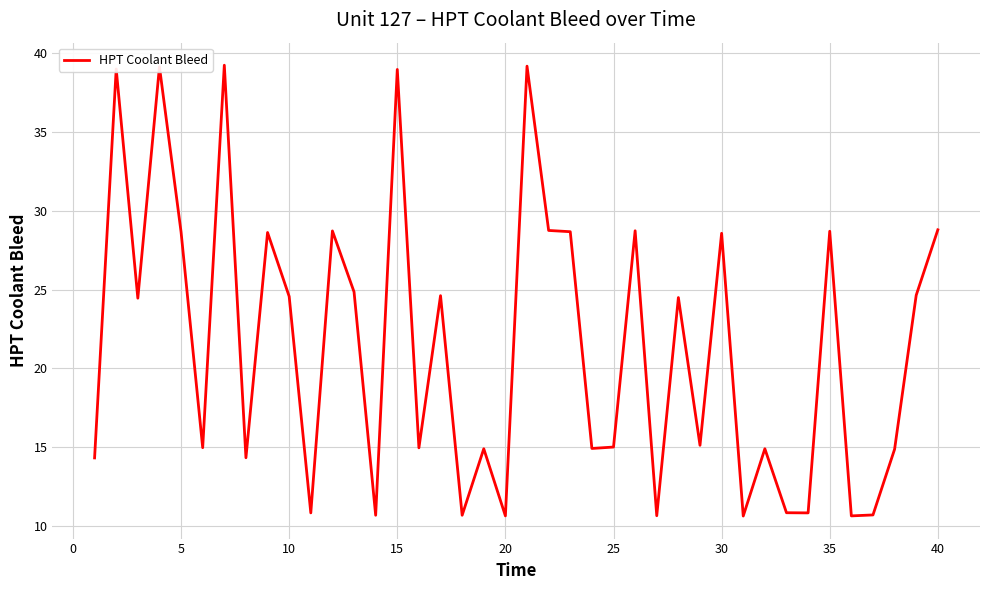

What is the greatest value displayed?

39.2